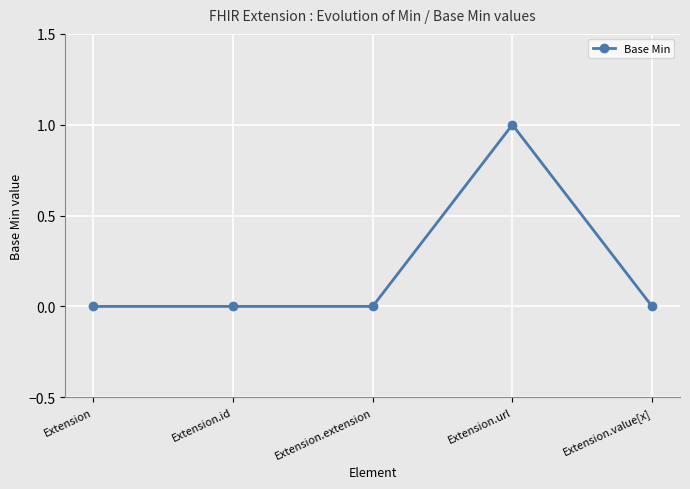

True or false: there are more than 0 points higher than both neighbors.

True